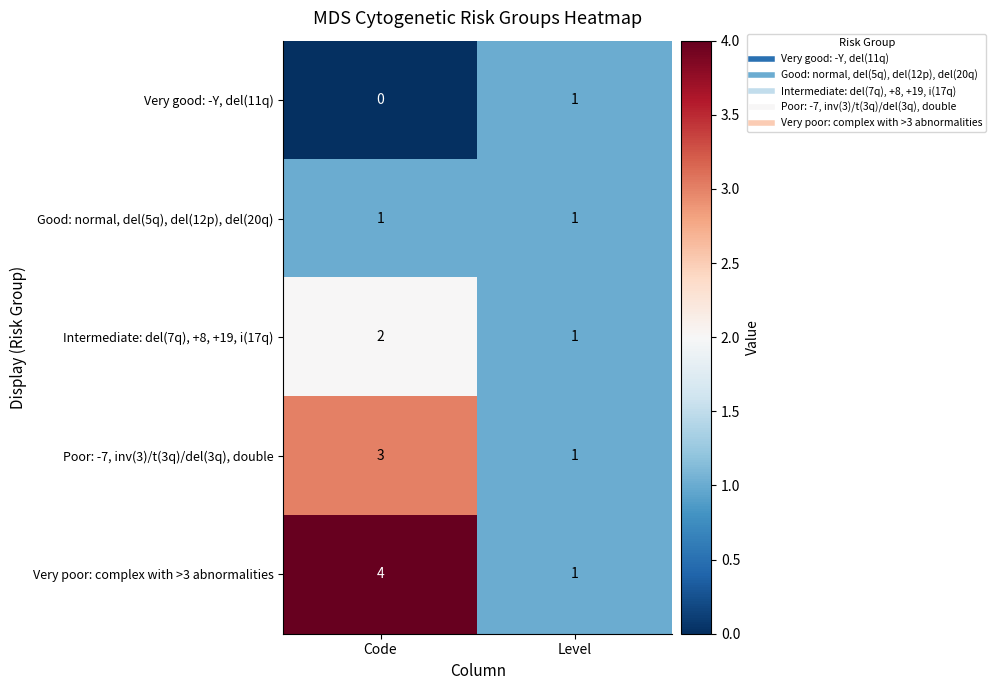

Reading left to right, extract all data points from this chart.

Very good: -Y, del(11q): Code=0	Level=1
Good: normal, del(5q), del(12p), del(20q): Code=1	Level=1
Intermediate: del(7q), +8, +19, i(17q): Code=2	Level=1
Poor: -7, inv(3)/t(3q)/del(3q), double: Code=3	Level=1
Very poor: complex with >3 abnormalities: Code=4	Level=1